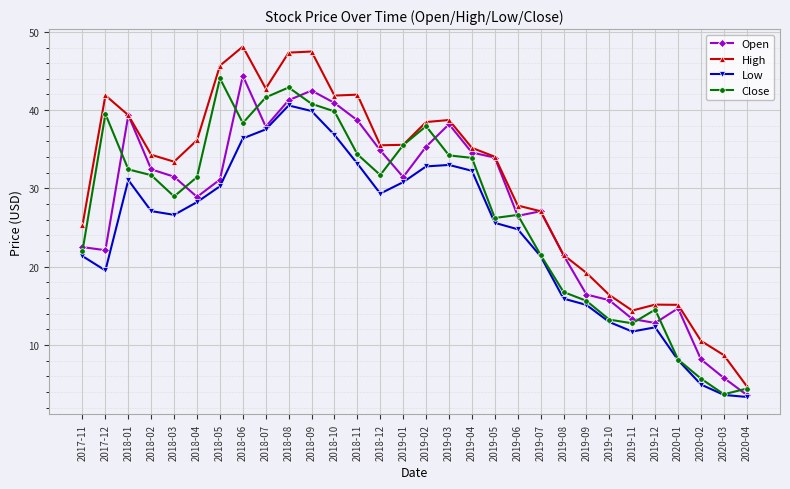

What is the label of the 19th point from the left?

2019-05